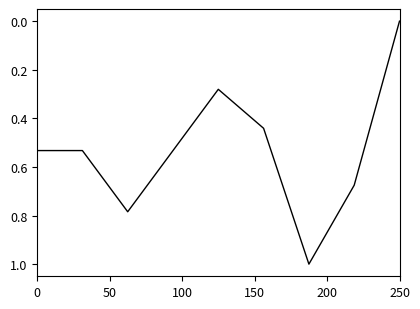

What is the difference between the maximum and minimum values?

1.0